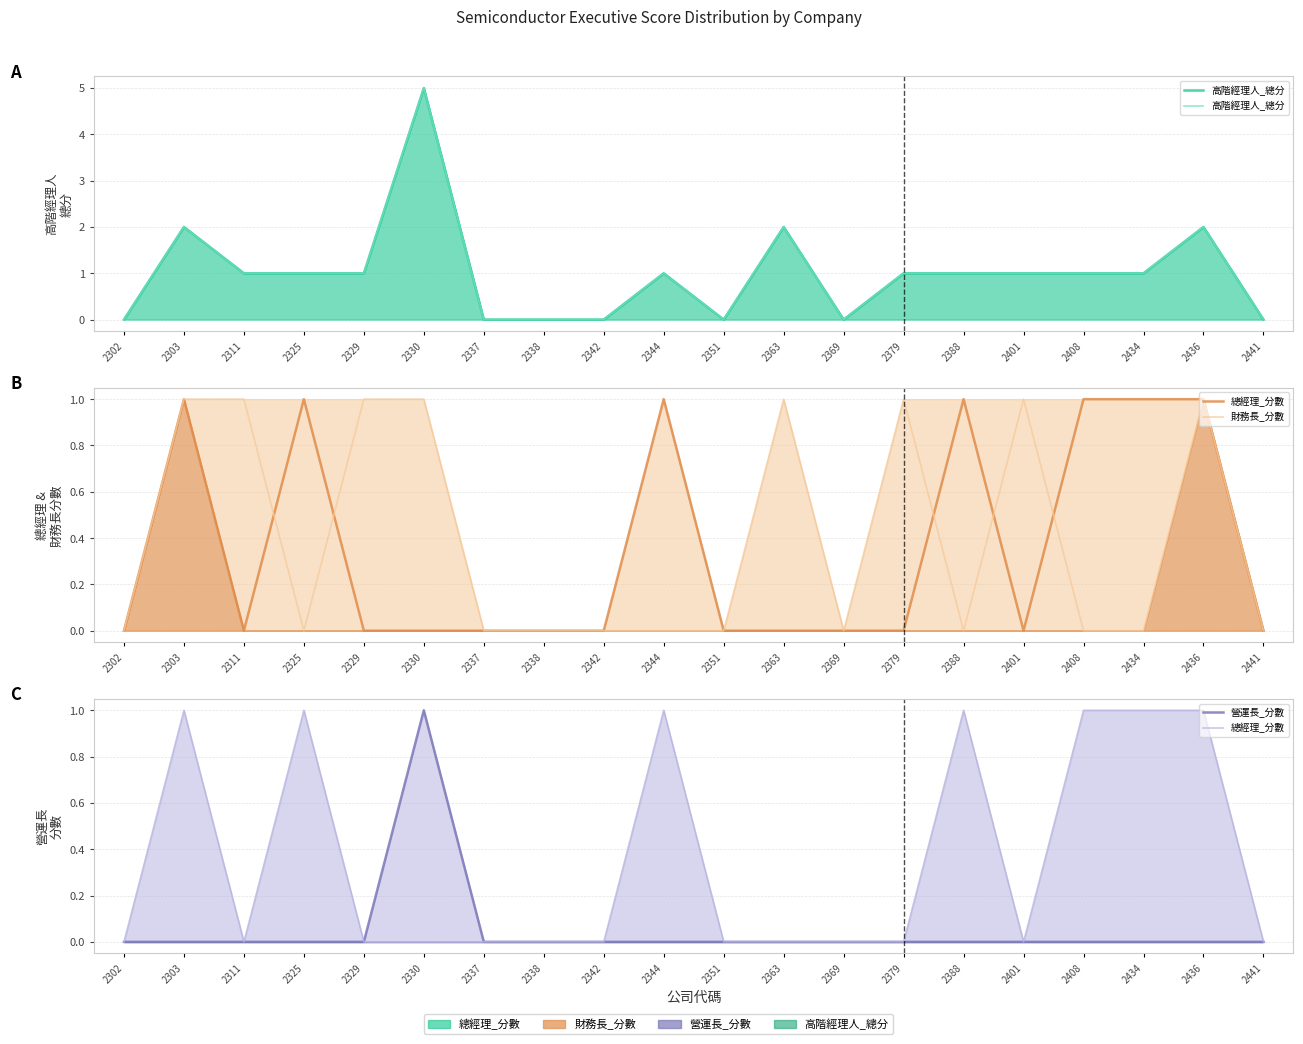

Which series changed the most between 2337 and 2401?

高階經理人_總分